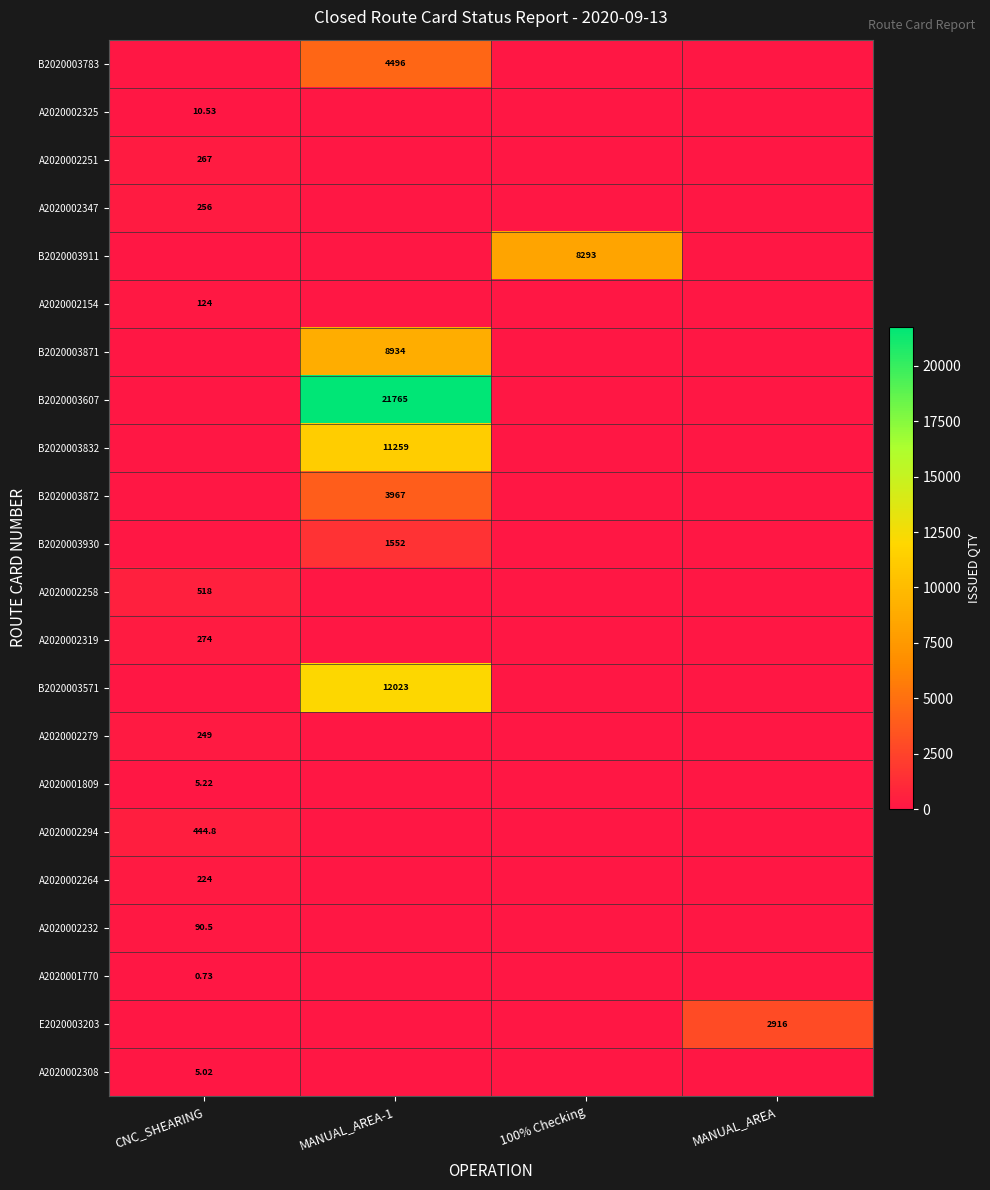

How many values in A2020002154 are above zero?

1